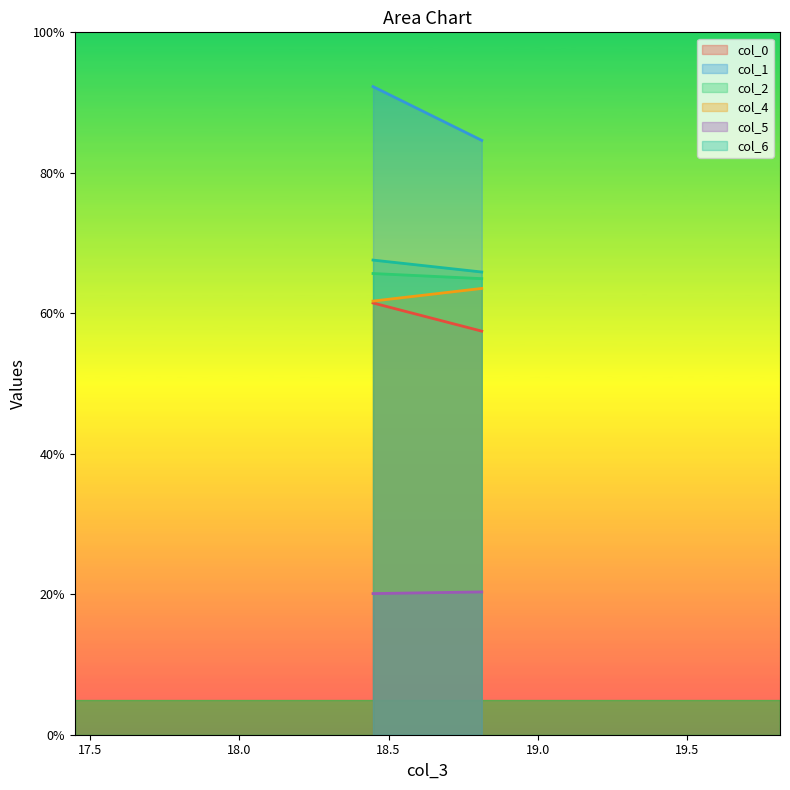

What is the minimum value shown in the chart?

20.1